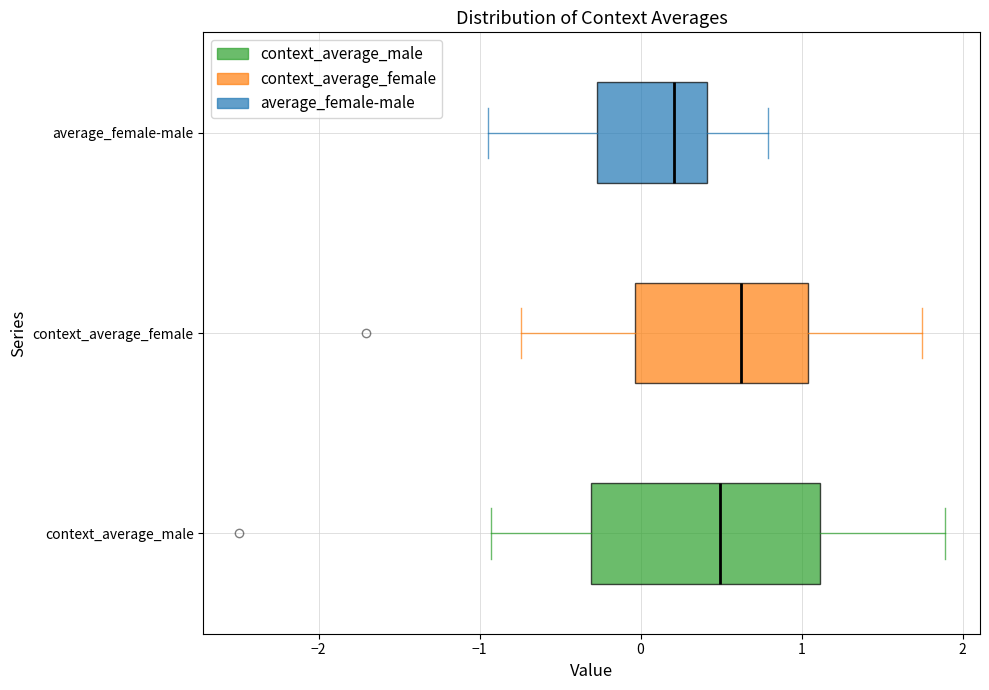

Reading bottom to top, read every box against the x-axis: the position of its median line, the range the box covers, and the ends of its whiskers. The values are not printed on the chart, so give them approximately, as read against the axis.

context_average_male: median 0.5, box -0.3 to 1.1, whiskers -0.9 to 1.9
context_average_female: median 0.6, box 0.0 to 1.0, whiskers -0.7 to 1.7
average_female-male: median 0.2, box -0.3 to 0.4, whiskers -0.9 to 0.8